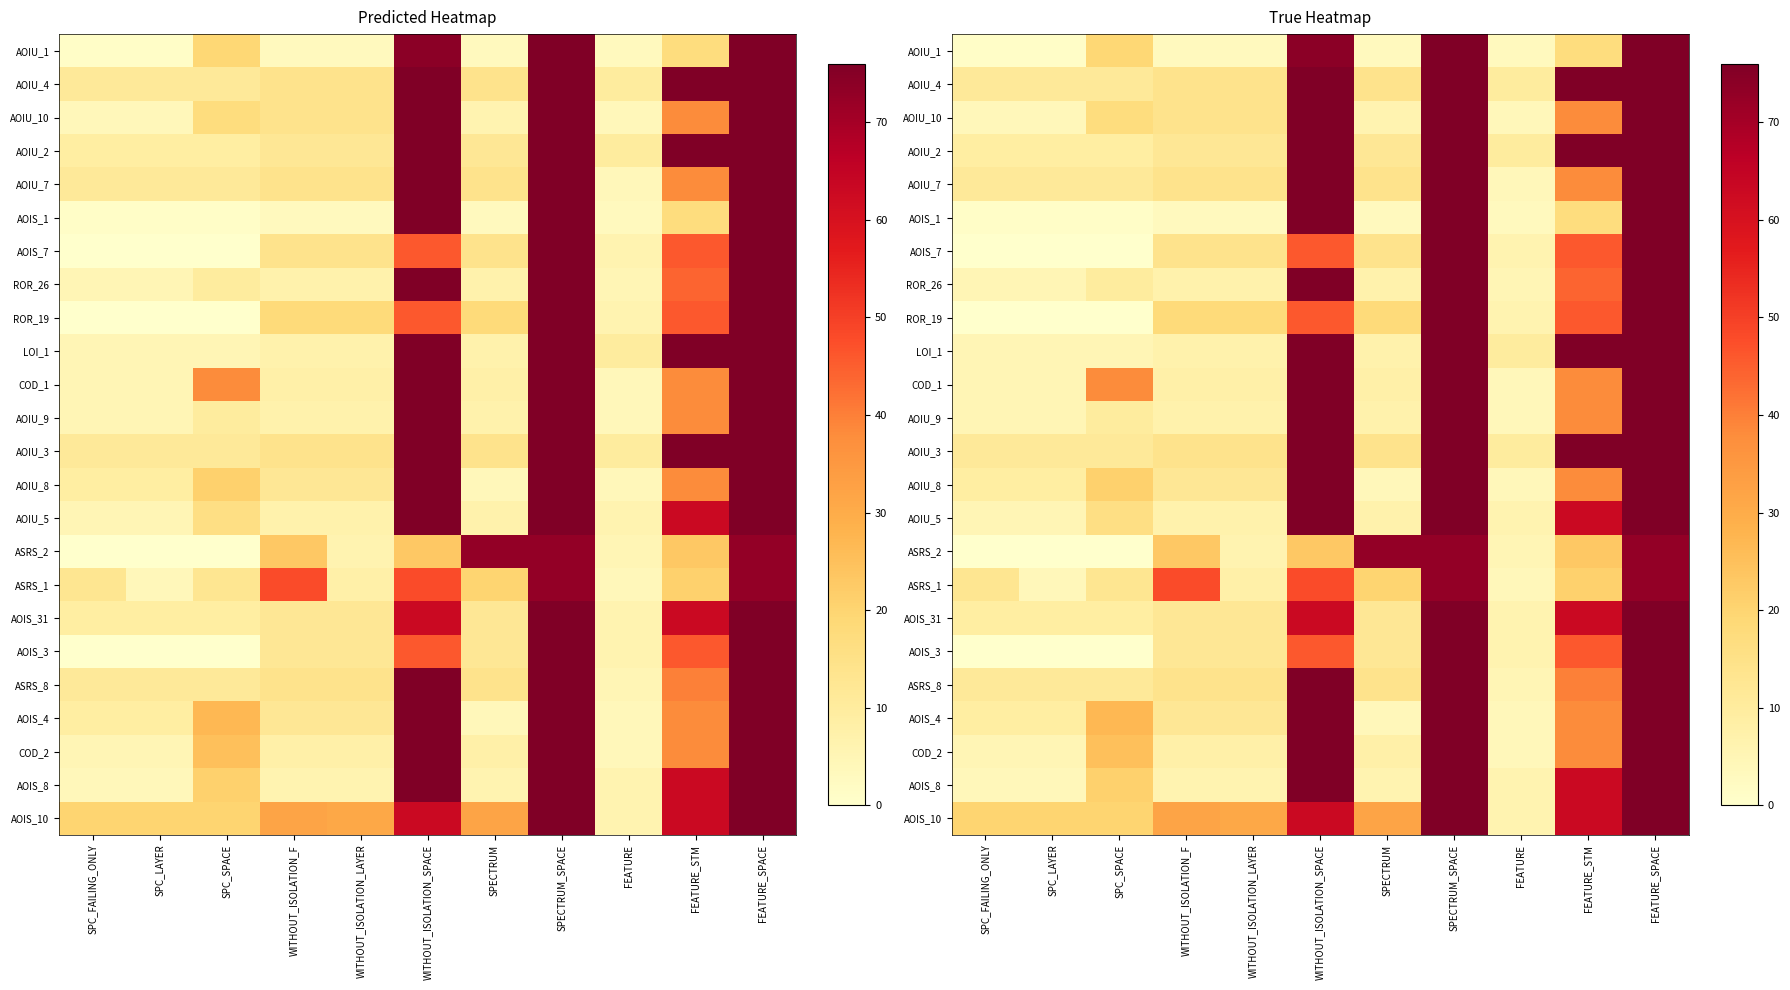

Rank the series by their maximum value, from lowest to highest.

ASRS_2, ASRS_1, AOIU_1, AOIU_4, AOIU_10, AOIU_2, AOIU_7, AOIS_1, AOIS_7, ROR_26, ROR_19, LOI_1, COD_1, AOIU_9, AOIU_3, AOIU_8, AOIU_5, AOIS_31, AOIS_3, ASRS_8, AOIS_4, COD_2, AOIS_8, AOIS_10